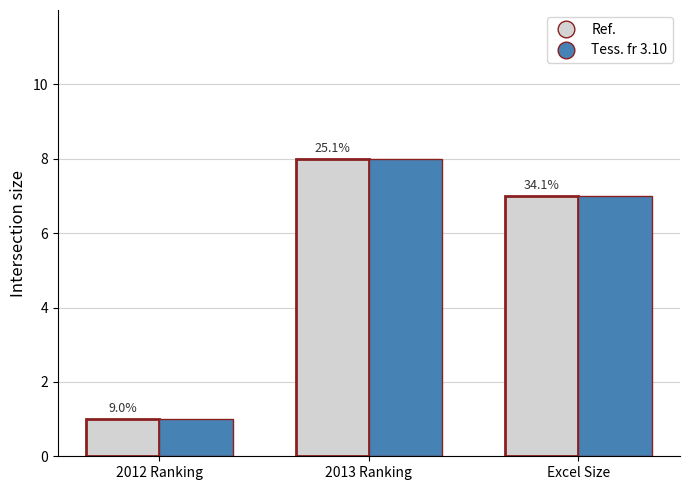

How many bars are there in each group?

2